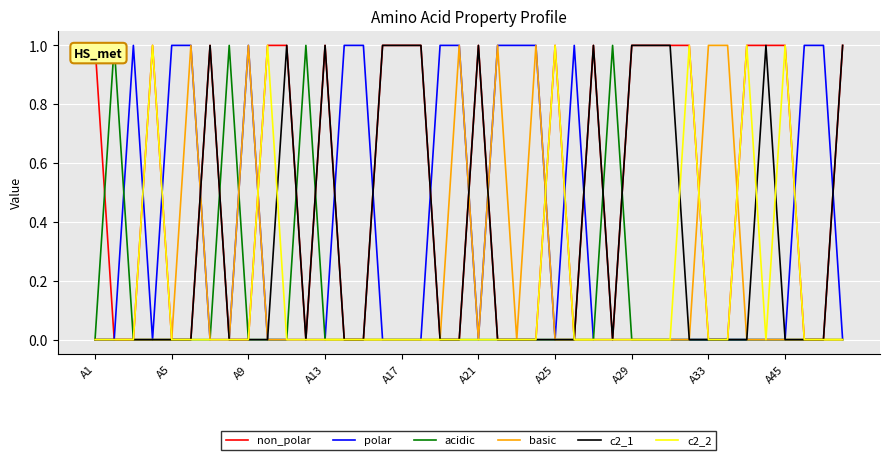

Which series has the largest total across all categories?

non_polar